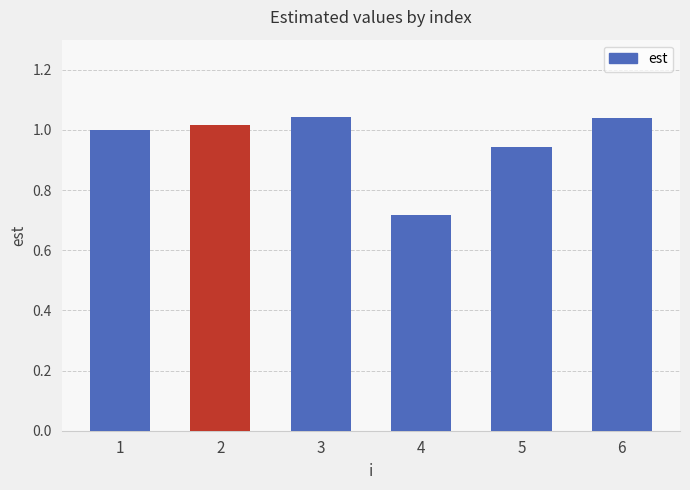

What is the difference between the maximum and second lowest values?

0.1